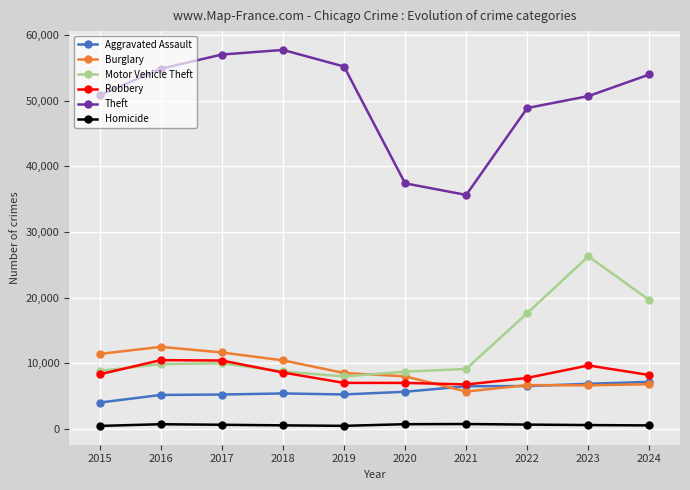

At which category is the sum across all series the highest?

2023